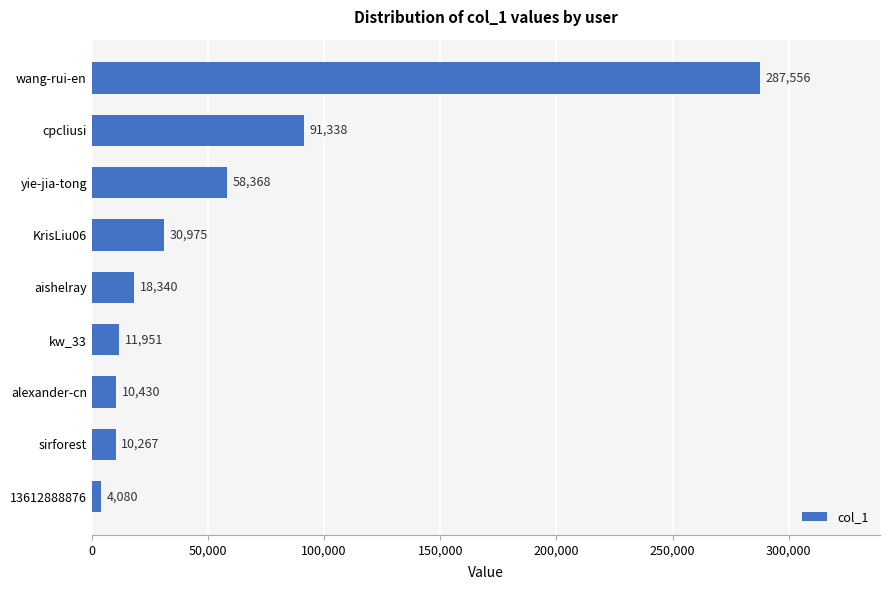

The value at sirforest is 10267. True or false?

True